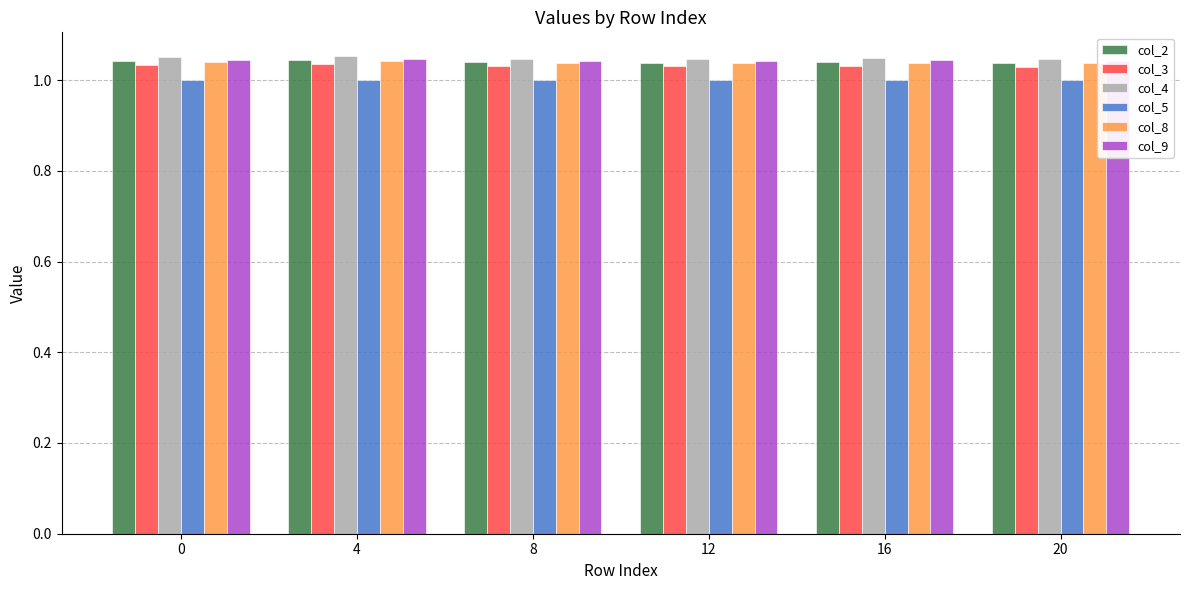

Which has a higher value, 8 or 4?

4